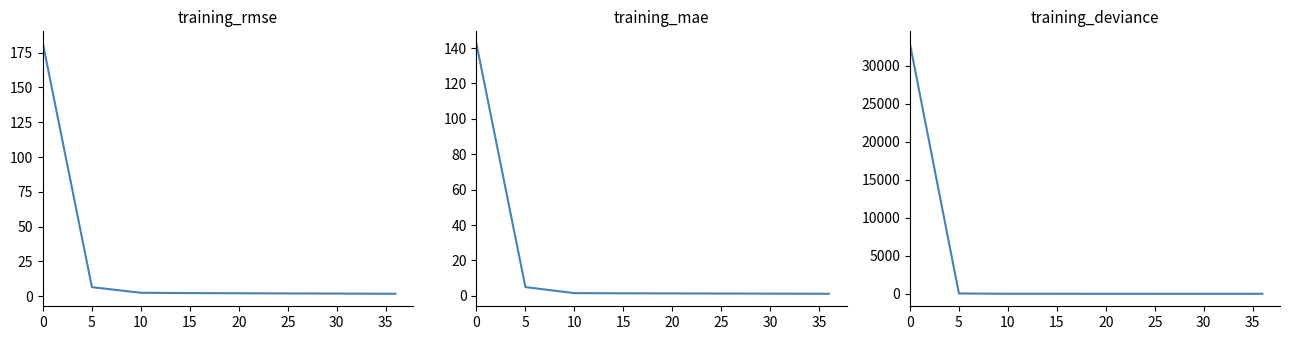

Reading right to left, transcribe all the data shown in this chart.

training_rmse: 1.7	1.8	1.9	2.0	2.1	2.3	2.5	6.5	181.4
training_mae: 1.2	1.2	1.3	1.3	1.4	1.4	1.6	5.0	142.4
training_deviance: 3.0	3.1	3.6	3.9	4.5	5.1	6.0	42.4	32899.6